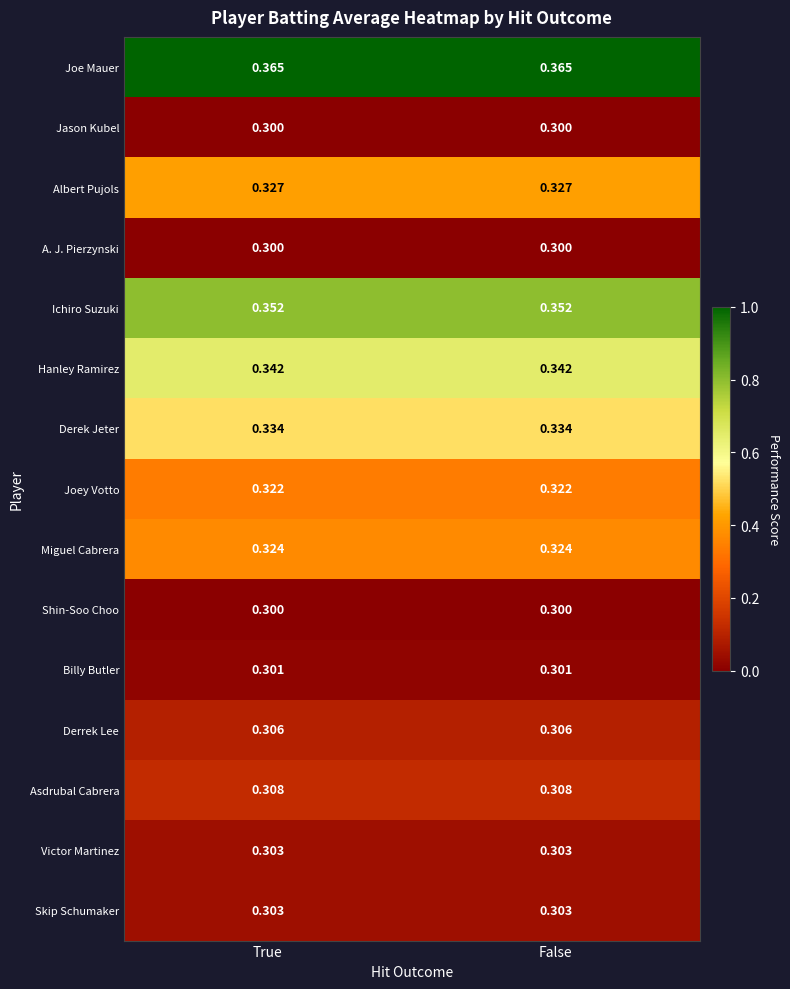

What is the difference between the highest and lowest values at True?

0.1